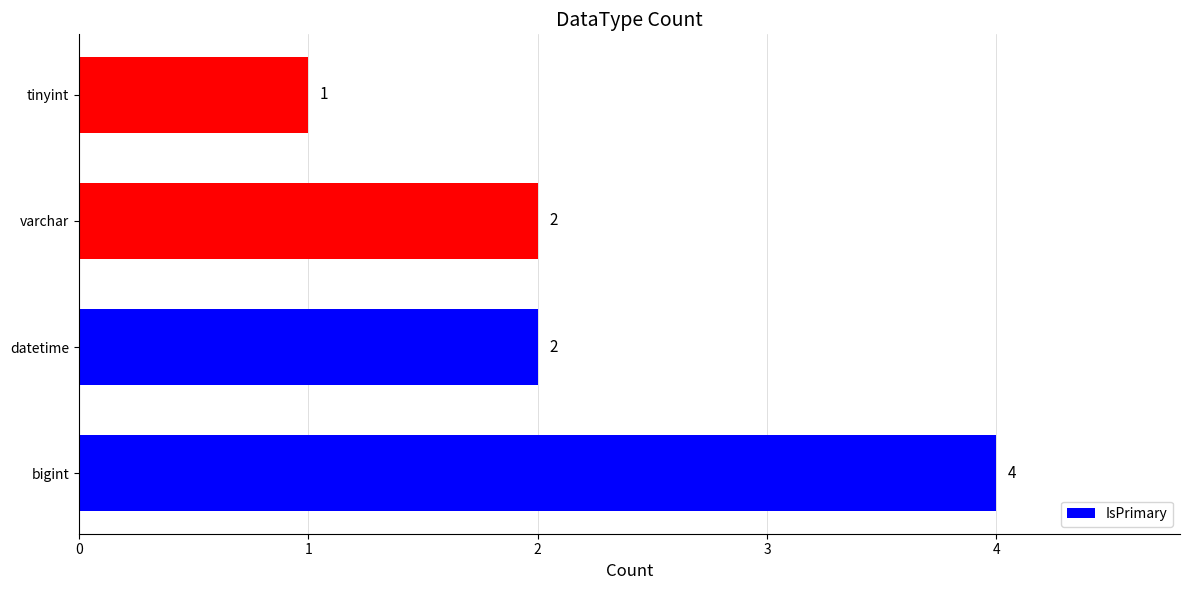

What is the sum of all values?

9